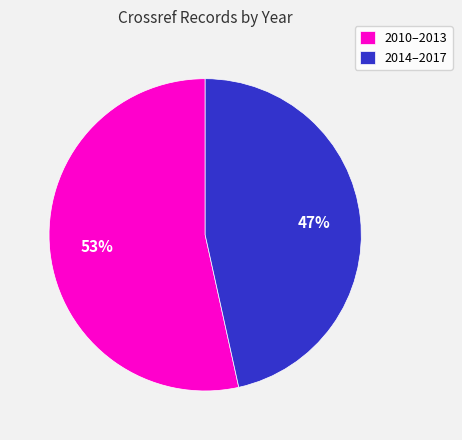

Is the sum of 2014–2017 and 2010–2013 greater than half?

Yes